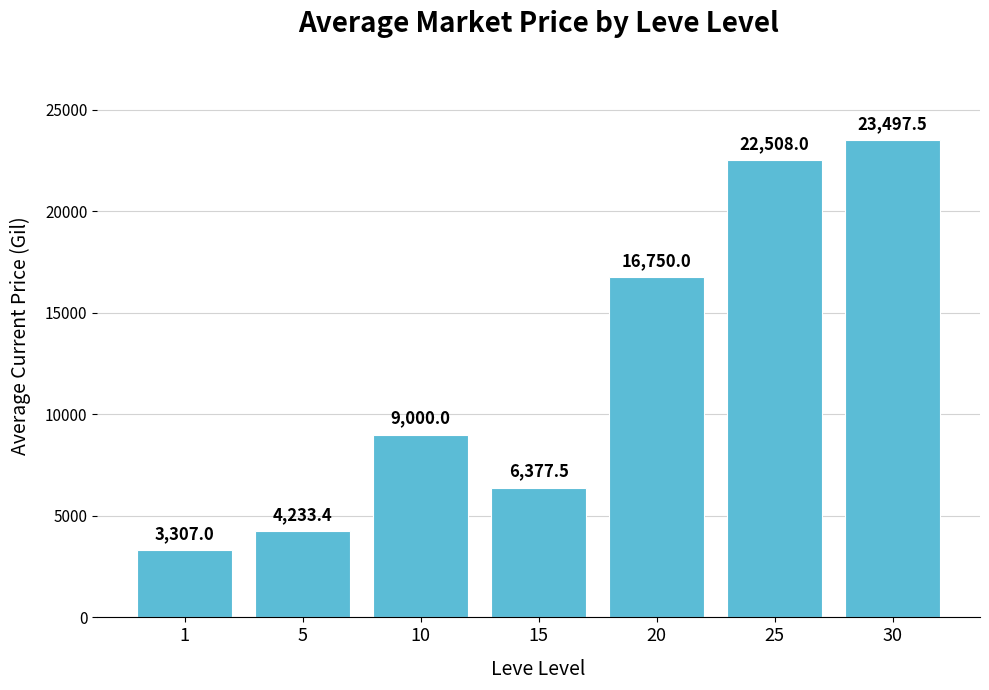

At which label is the value closest to 13402?

20